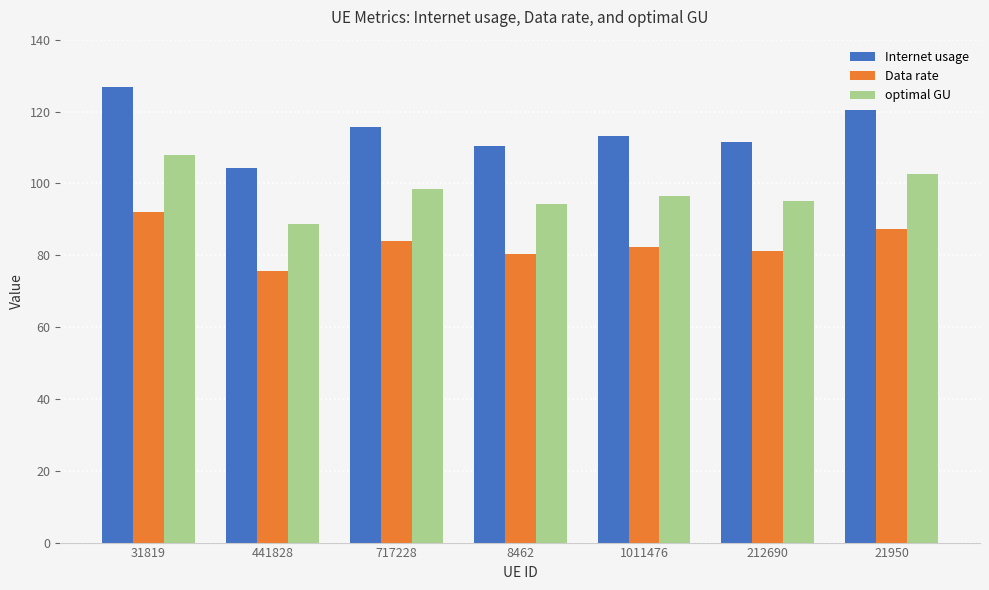

List the series in order of their peak value, lowest first.

Data rate, optimal GU, Internet usage